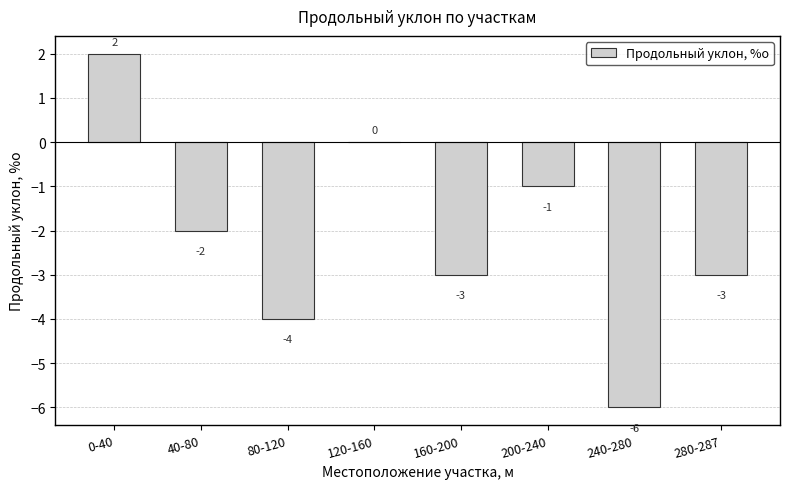

At which label does the data first exceed -2?

0-40